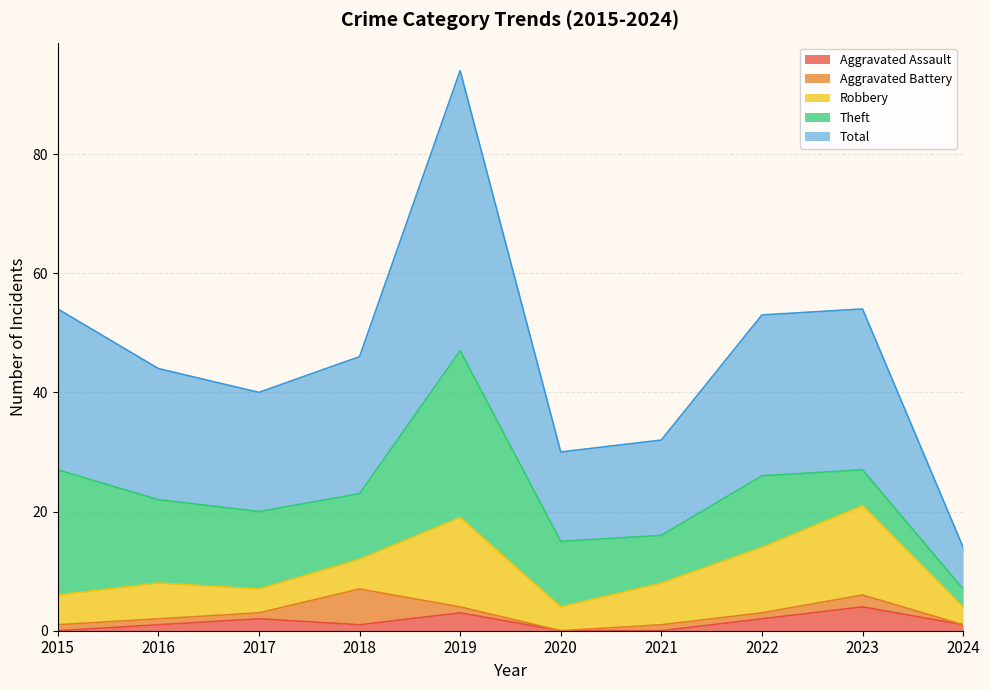

At which category does Total reach its first local peak?

2019